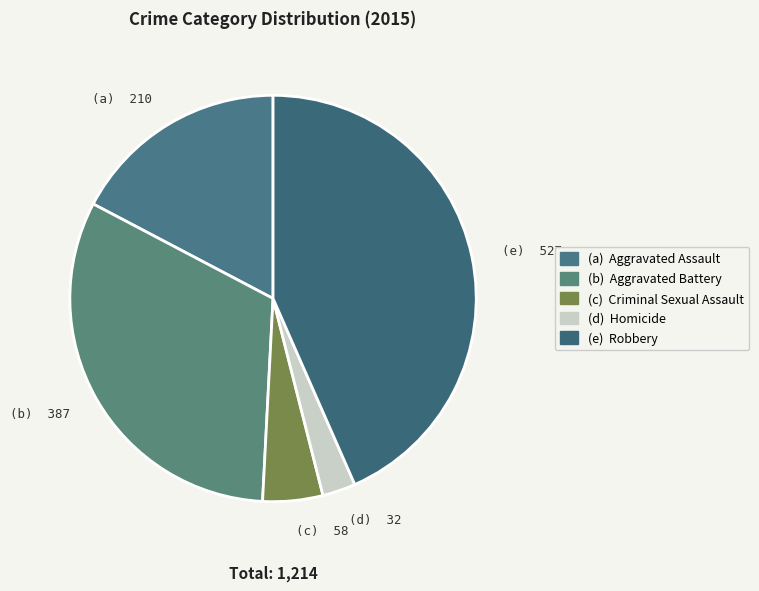

Is there a majority slice in this chart?

No